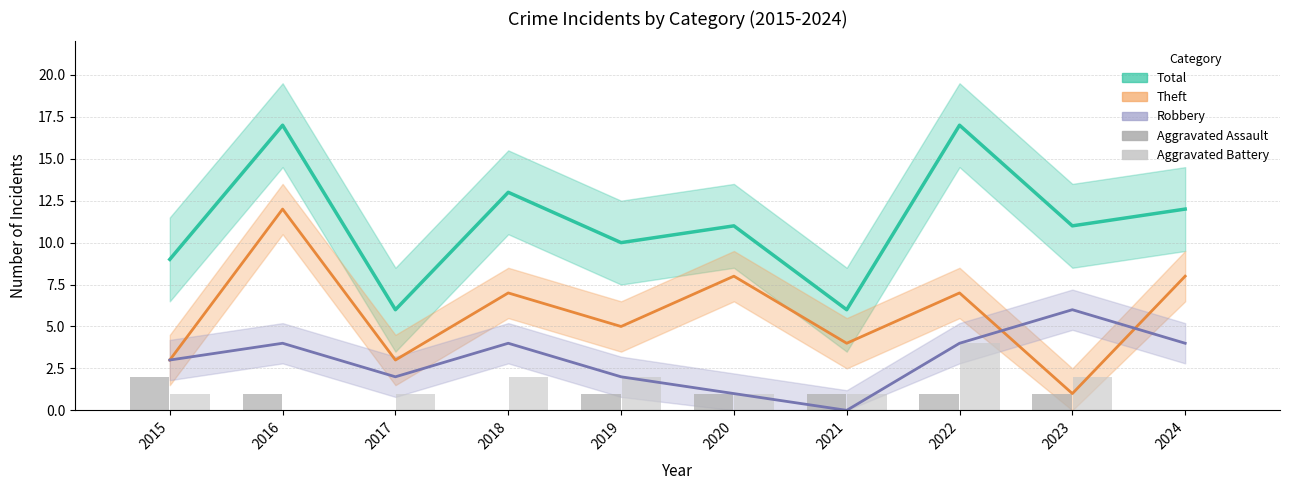

Is the value of Theft at 2022 greater than the value of Robbery at 2019?

Yes